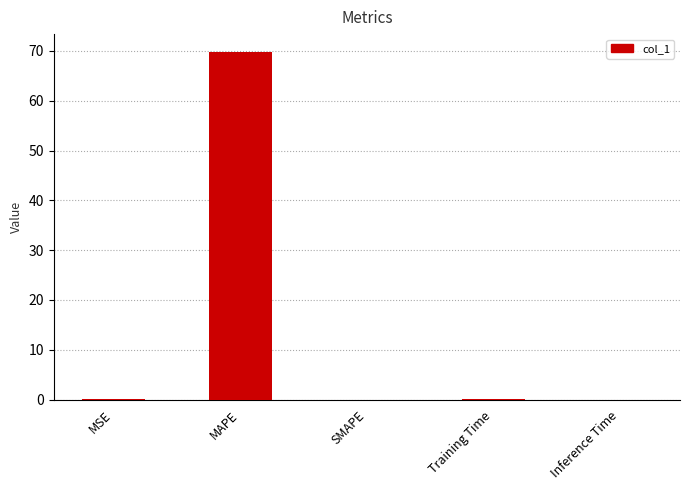

True or false: the data shows -36.3 at SMAPE.

False